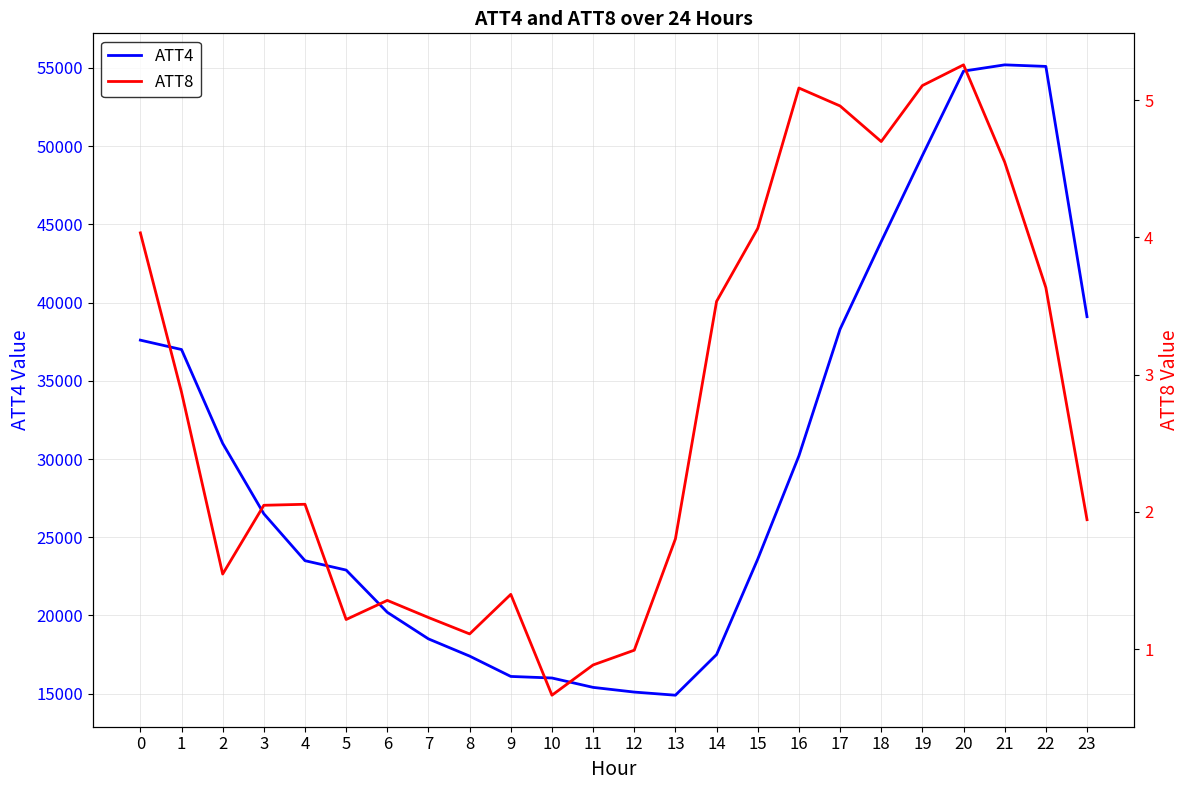

True or false: ATT8 and ATT4 cross at least once.

False